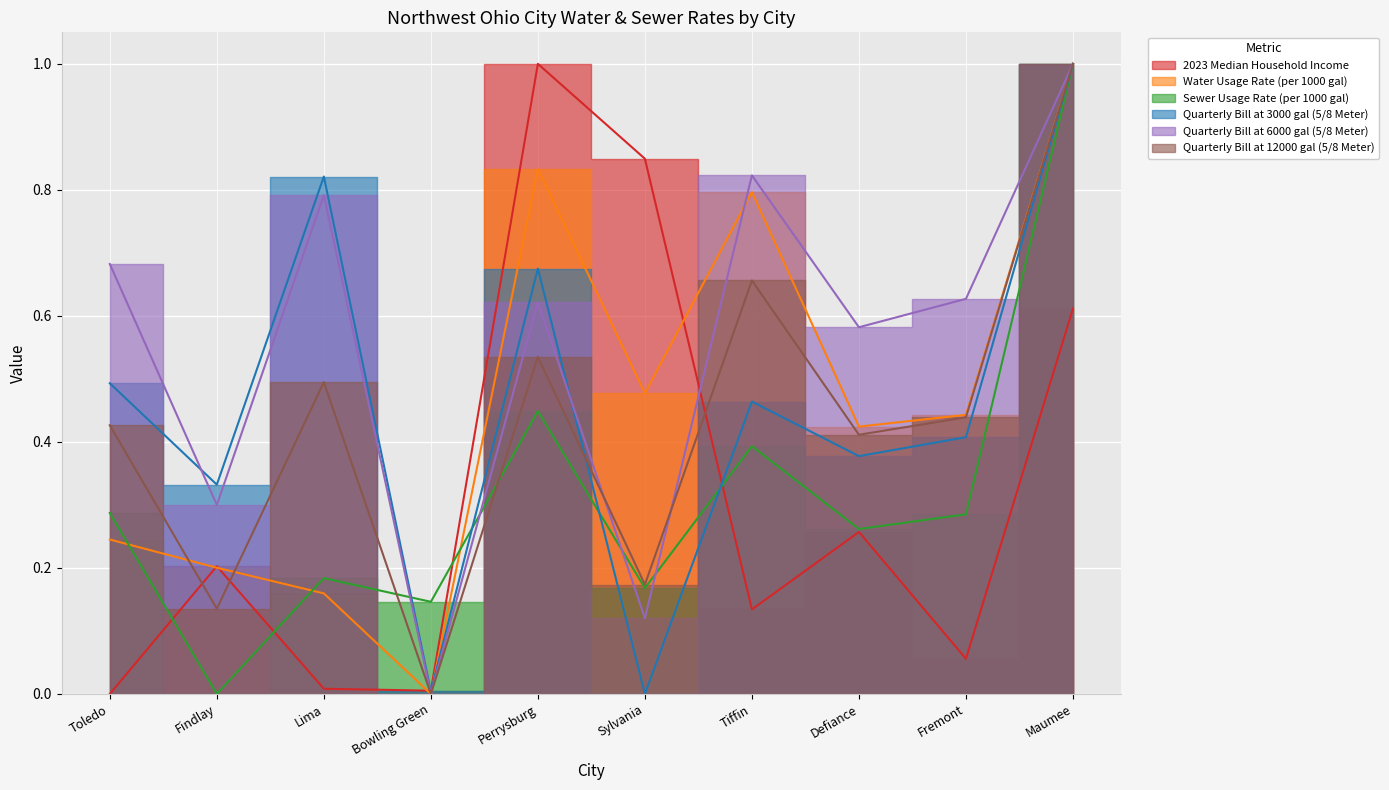

Reading left to right, list all the values displayed in this chart.

2023 Median Household Income: Toledo=0.0	Findlay=0.2	Lima=0.0	Bowling Green=0.0	Perrysburg=1.0	Sylvania=0.8	Tiffin=0.1	Defiance=0.3	Fremont=0.1	Maumee=0.6
Water Usage Rate (per 1000 gal): Toledo=0.2	Findlay=0.2	Lima=0.2	Bowling Green=0.0	Perrysburg=0.8	Sylvania=0.5	Tiffin=0.8	Defiance=0.4	Fremont=0.4	Maumee=1.0
Sewer Usage Rate (per 1000 gal): Toledo=0.3	Findlay=0.0	Lima=0.2	Bowling Green=0.1	Perrysburg=0.4	Sylvania=0.2	Tiffin=0.4	Defiance=0.3	Fremont=0.3	Maumee=1.0
Quarterly Bill at 3000 gal (5/8 Meter): Toledo=0.5	Findlay=0.3	Lima=0.8	Bowling Green=0.0	Perrysburg=0.7	Sylvania=0.0	Tiffin=0.5	Defiance=0.4	Fremont=0.4	Maumee=1.0
Quarterly Bill at 6000 gal (5/8 Meter): Toledo=0.7	Findlay=0.3	Lima=0.8	Bowling Green=0.0	Perrysburg=0.6	Sylvania=0.1	Tiffin=0.8	Defiance=0.6	Fremont=0.6	Maumee=1.0
Quarterly Bill at 12000 gal (5/8 Meter): Toledo=0.4	Findlay=0.1	Lima=0.5	Bowling Green=0.0	Perrysburg=0.5	Sylvania=0.2	Tiffin=0.7	Defiance=0.4	Fremont=0.4	Maumee=1.0